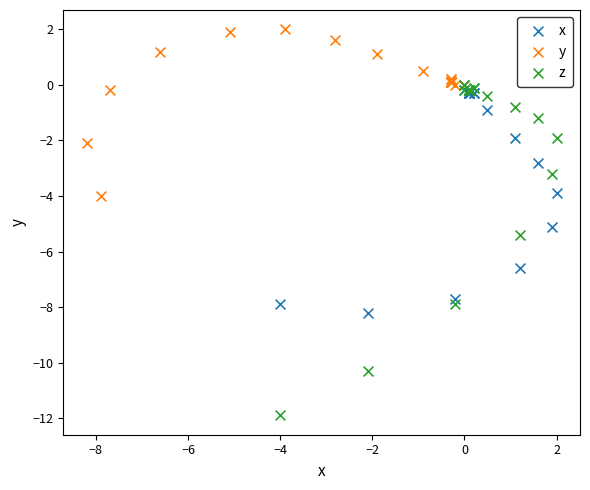

What are all the series names shown in the legend?

x, y, z